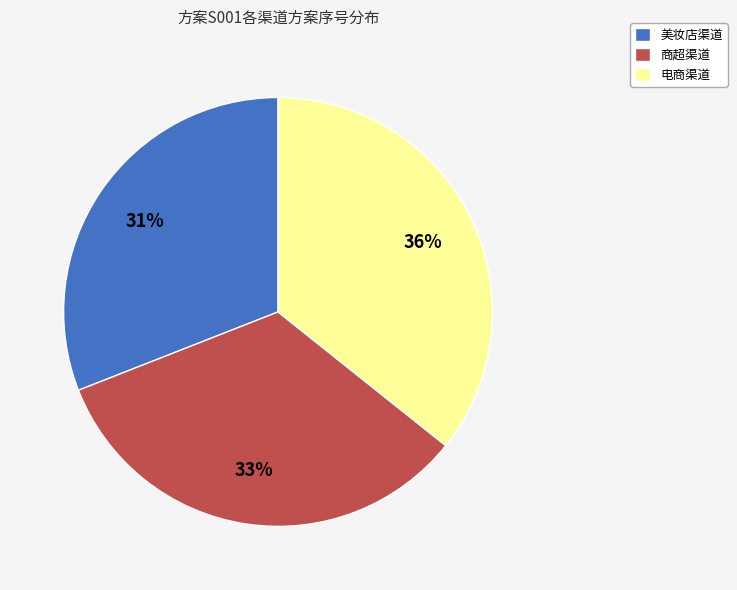

Approximately how many times larger is the value at 美妆店渠道 compared to 商超渠道?

0.9